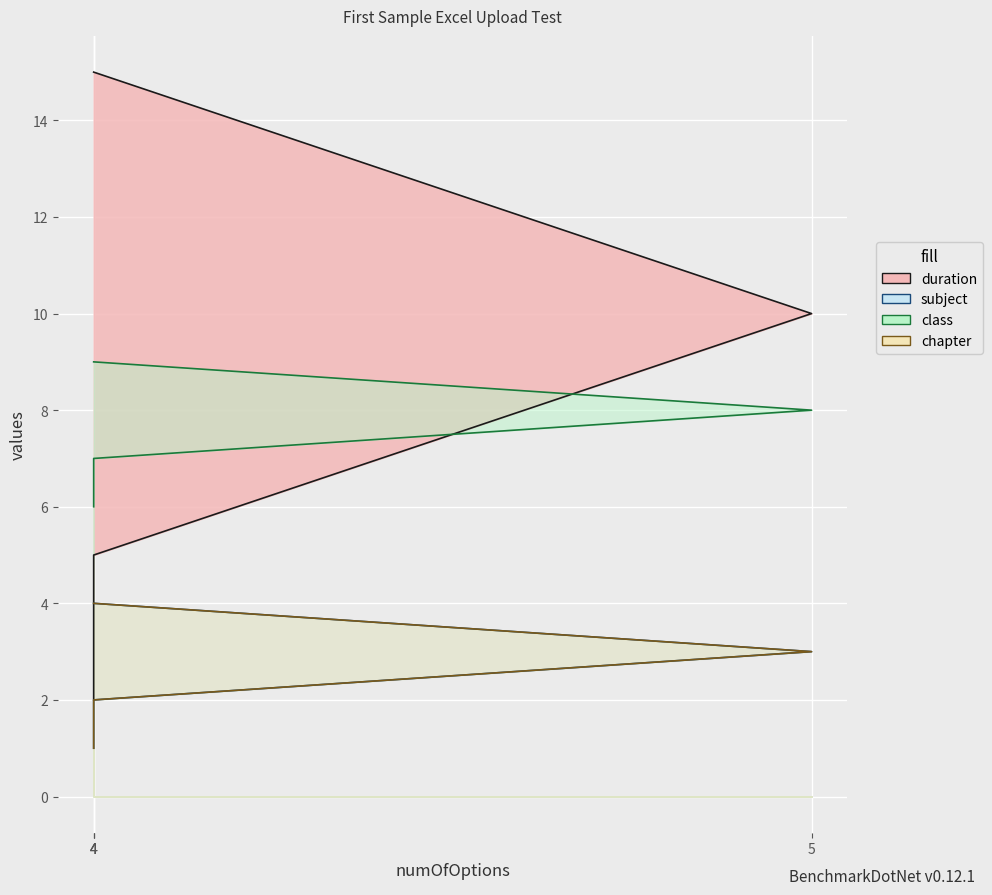

Which series has the largest range (max minus min)?

duration